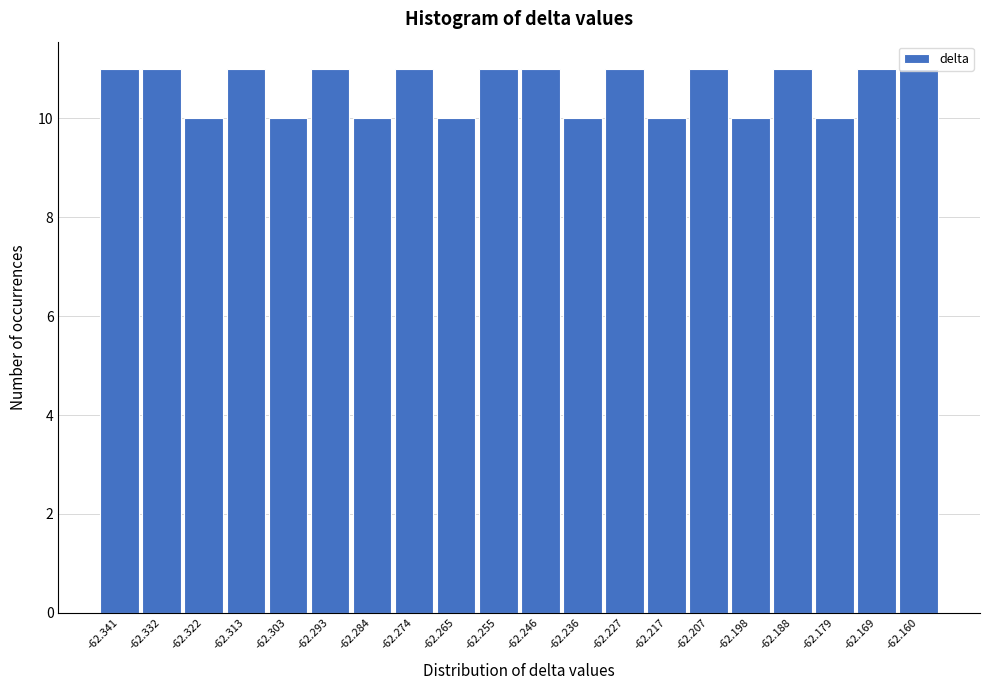

What is the sum of the values at -62.169 and -62.217?

21